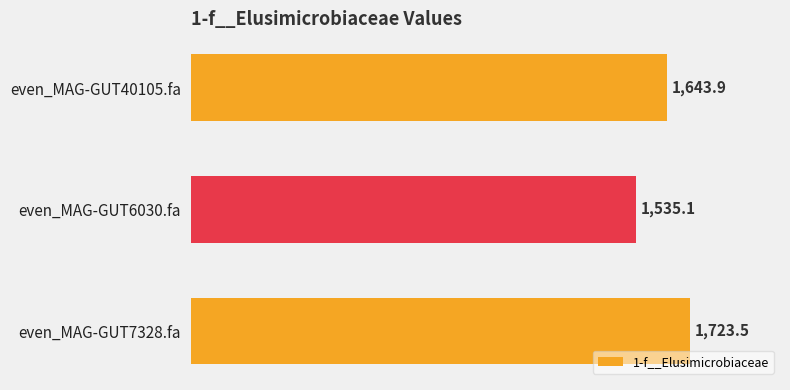

Between even_MAG-GUT40105.fa and even_MAG-GUT6030.fa, which is larger?

even_MAG-GUT40105.fa